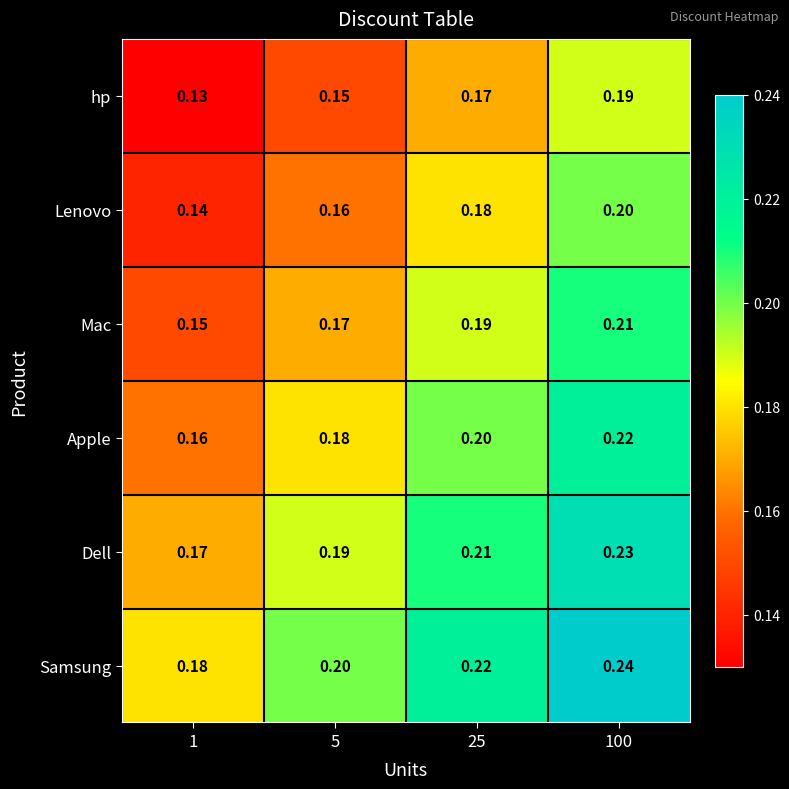

Which series has the largest total across all categories?

Samsung